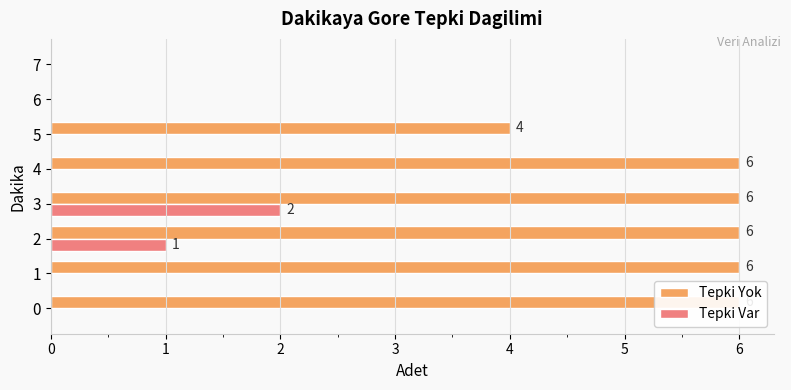

Reading right to left, extract all data points from this chart.

Tepki Yok: 0	0	4	6	6	6	6	6
Tepki Var: 0	0	0	0	2	1	0	0